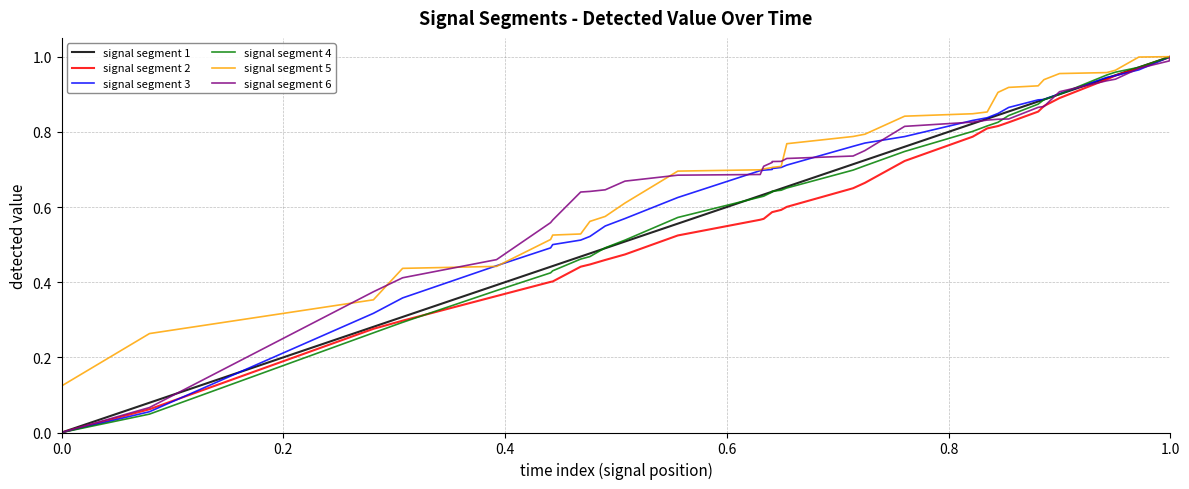

True or false: signal segment 1 and signal segment 2 intersect in this chart.

False